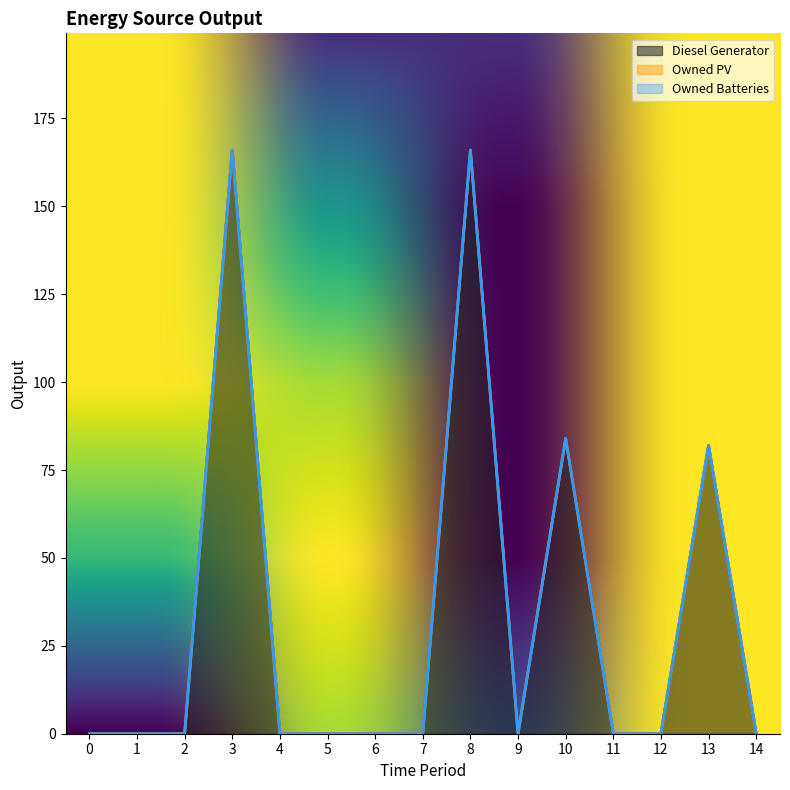

Rank the categories by Owned PV value from lowest to highest.

0, 1, 2, 3, 4, 5, 6, 7, 8, 9, 10, 11, 12, 13, 14